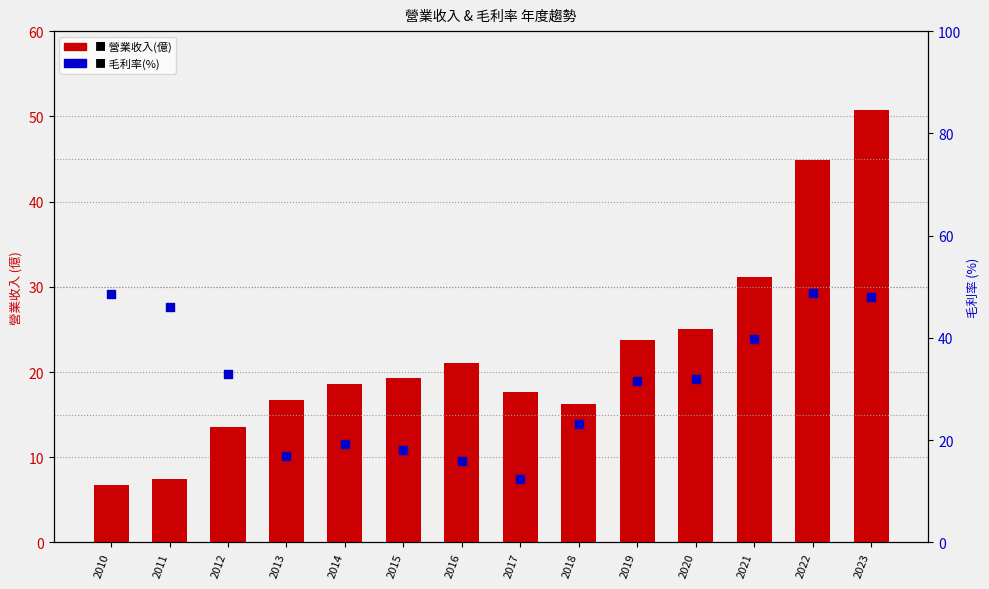

Which series contains the highest Y value?

營業收入(億)